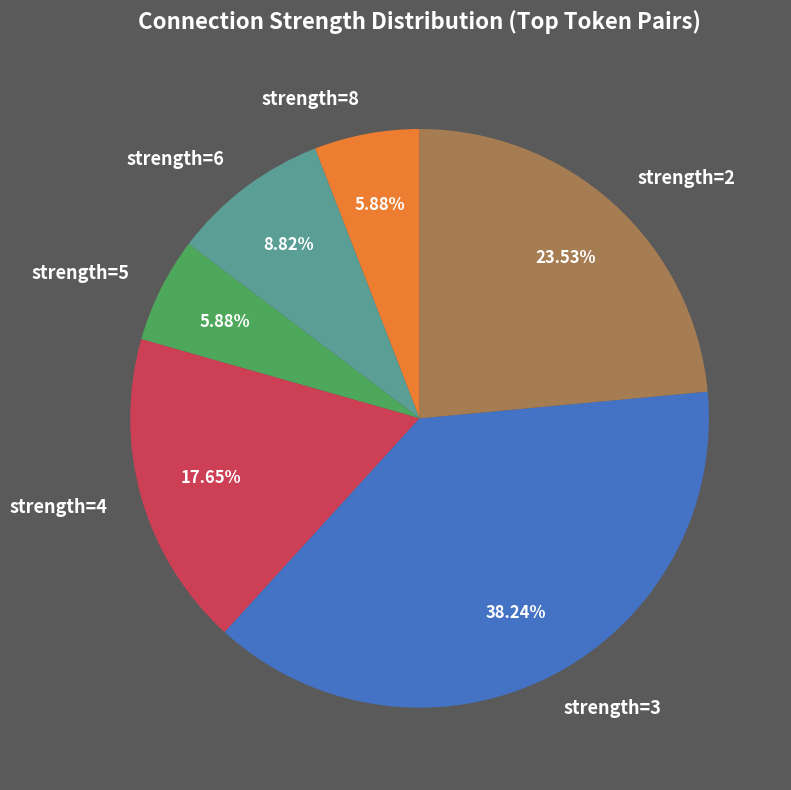

Which has a higher value, strength=4 or strength=6?

strength=4